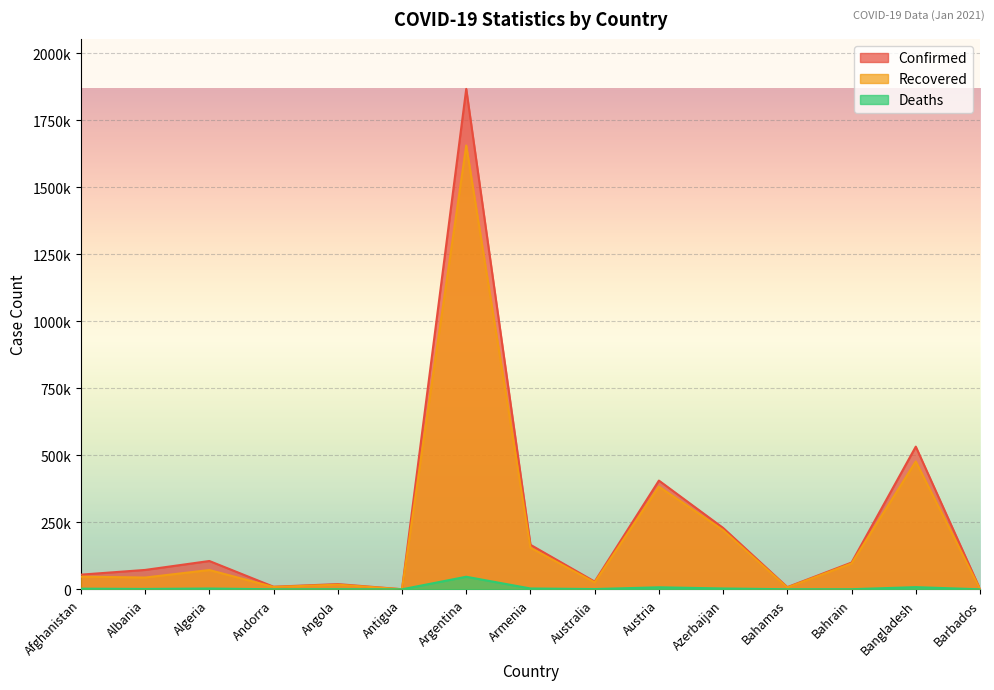

What is the maximum value for Recovered?

1656149